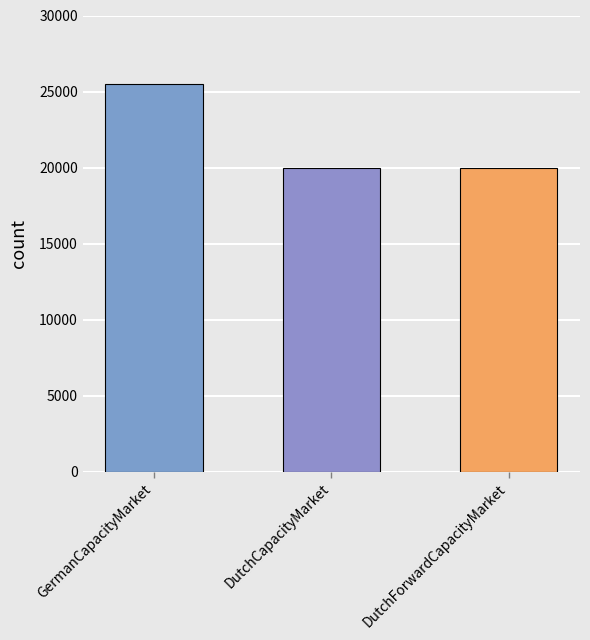

Reading left to right, what are all the values shown in this chart?

25500	20000	20000